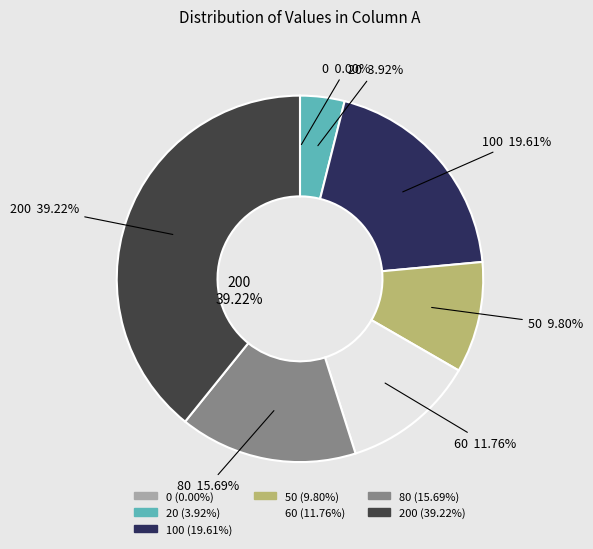

Between 60 and 80, which is larger?

80